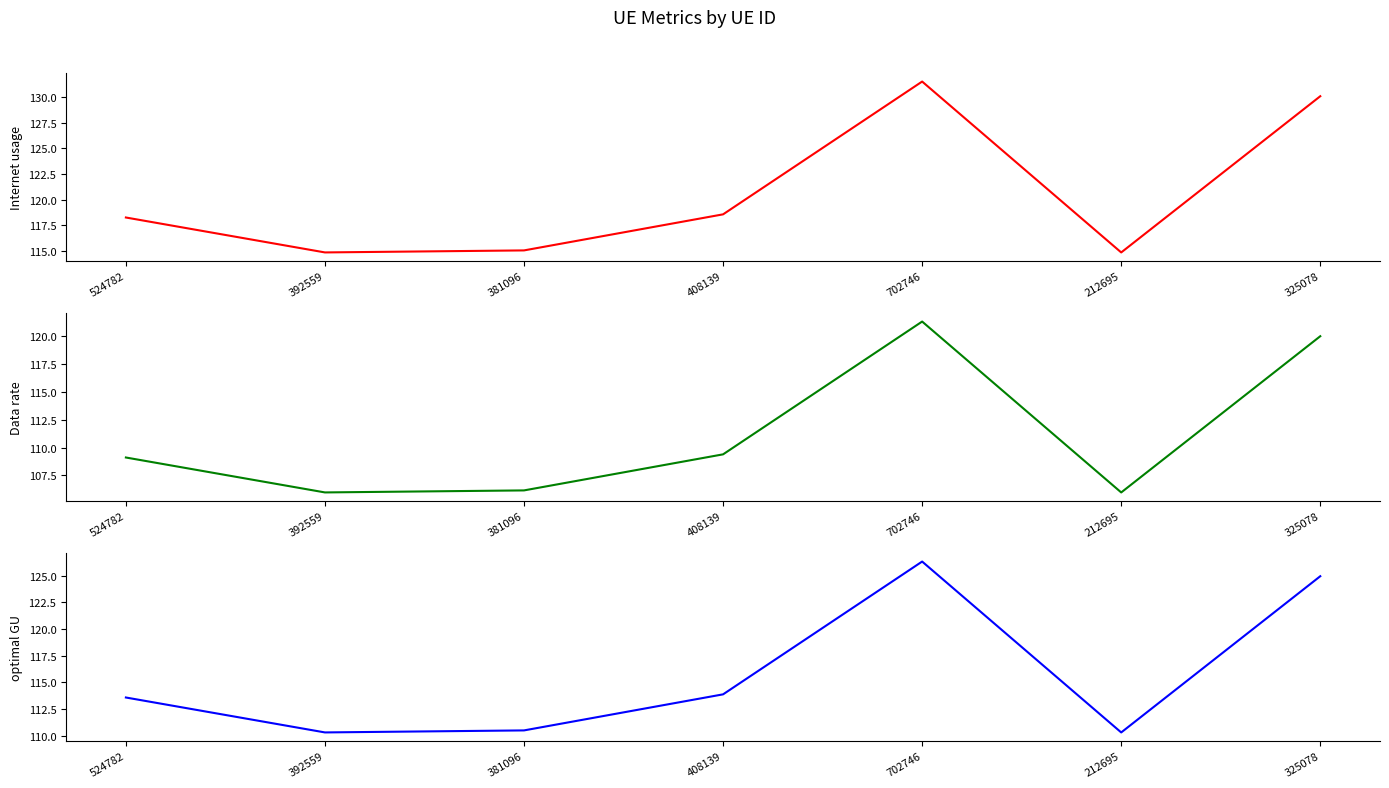

What is the label of the 3rd point from the left?

381096